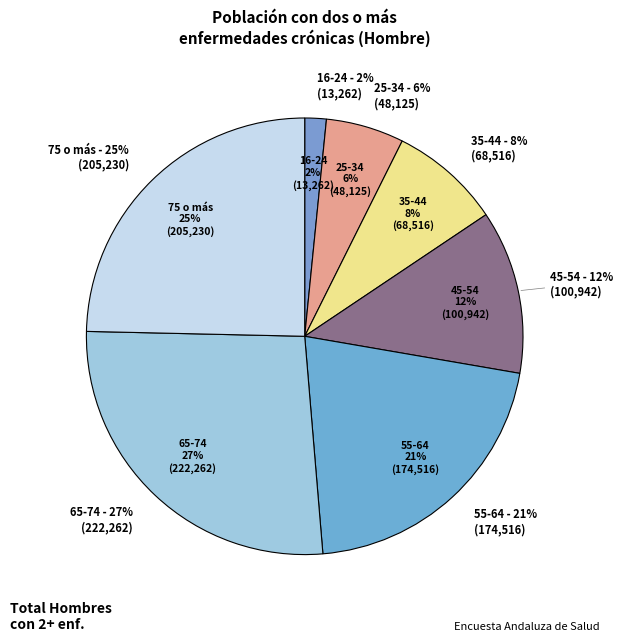

Which category has the smallest portion of the pie?

16-24